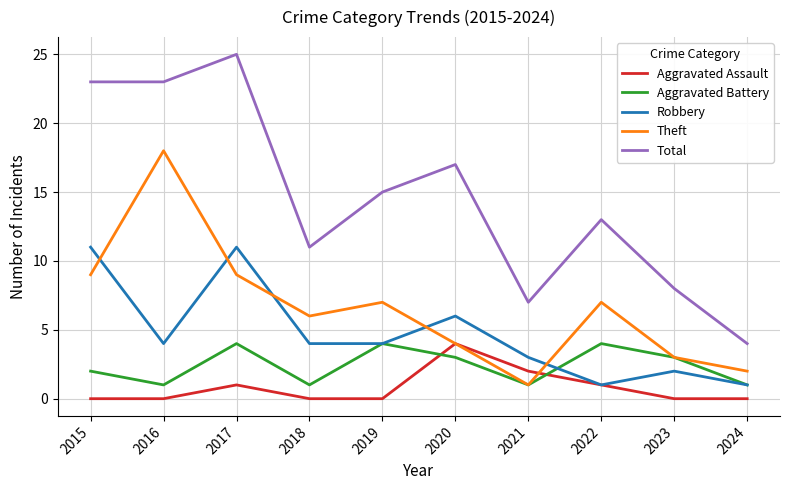

The Theft series shows 9 at 2019. True or false?

False